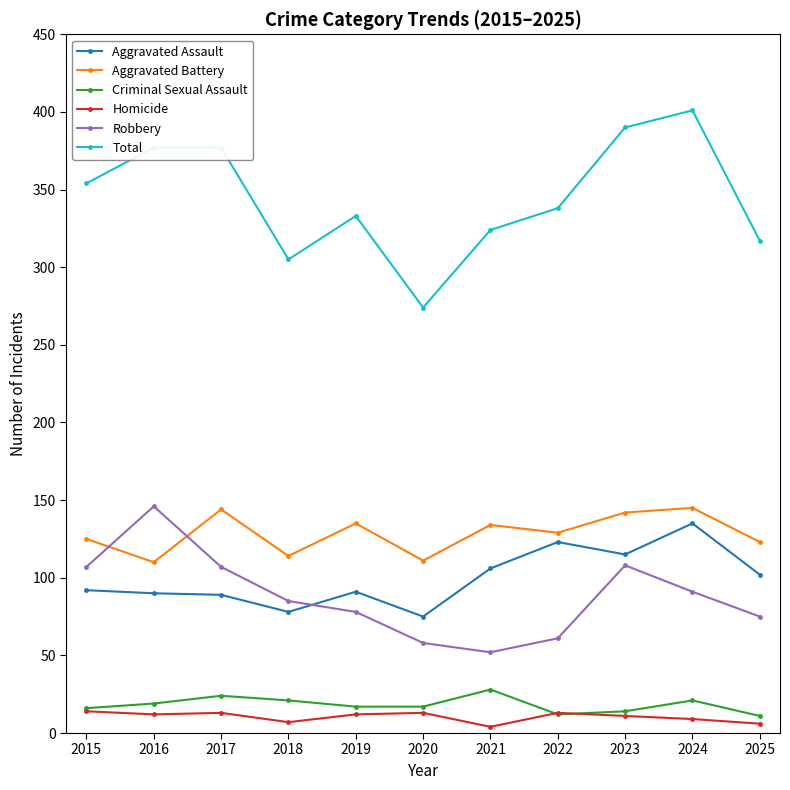

What is the highest value of the Aggravated Assault series?

135